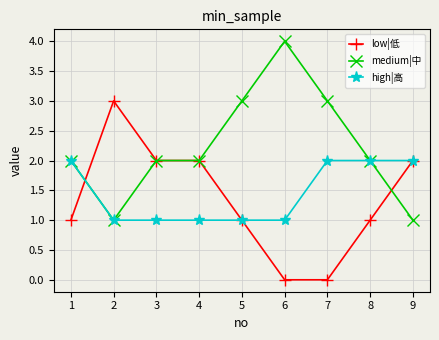

What are all the series names shown in the legend?

low|低, medium|中, high|高